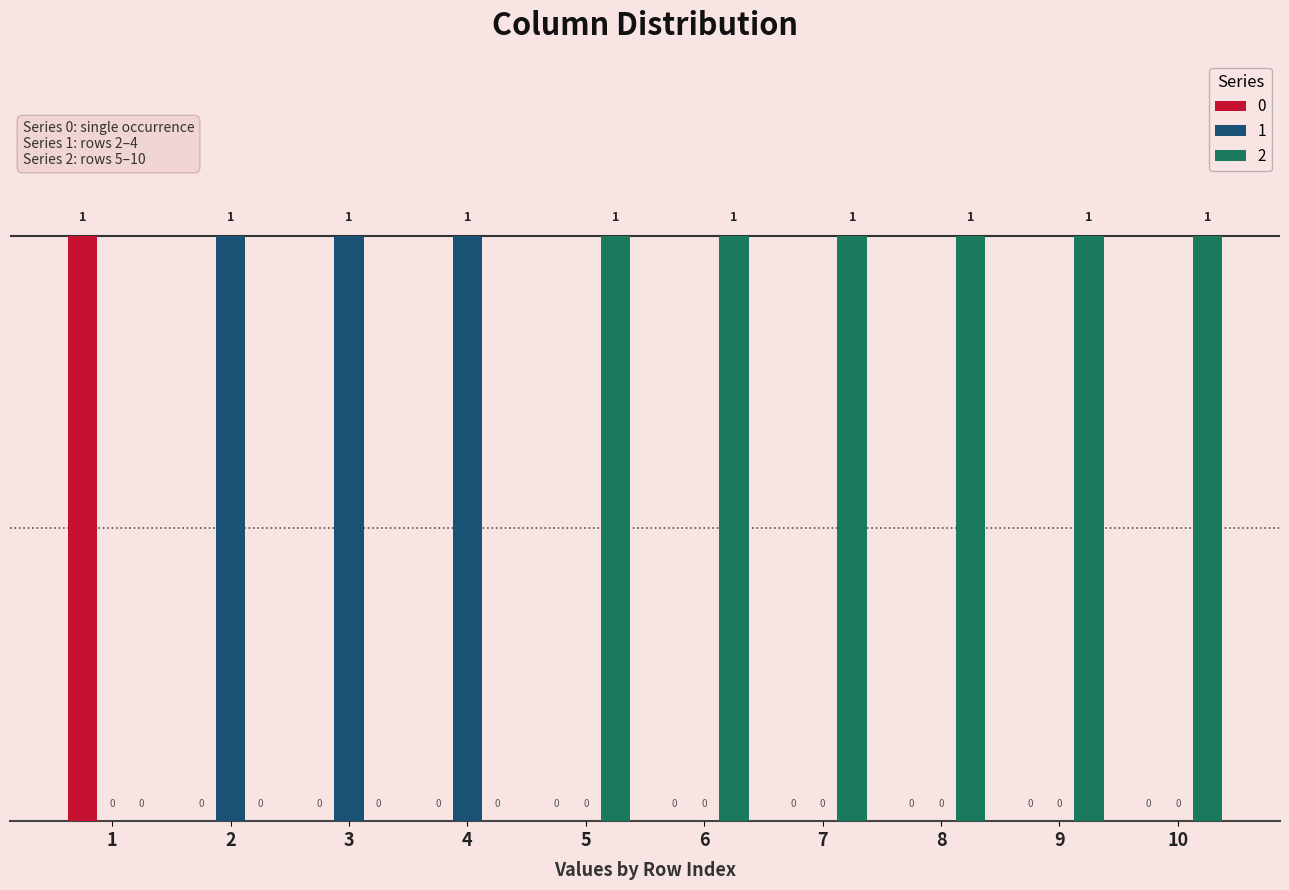

Reading left to right, list all the values displayed in this chart.

0: 1=1	2=0	3=0	4=0	5=0	6=0	7=0	8=0	9=0	10=0
1: 1=0	2=1	3=1	4=1	5=0	6=0	7=0	8=0	9=0	10=0
2: 1=0	2=0	3=0	4=0	5=1	6=1	7=1	8=1	9=1	10=1